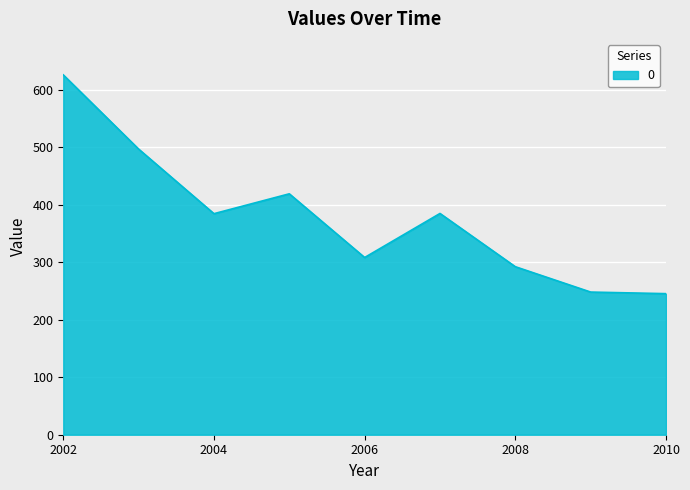

What is the difference between the maximum and minimum values?

380.8